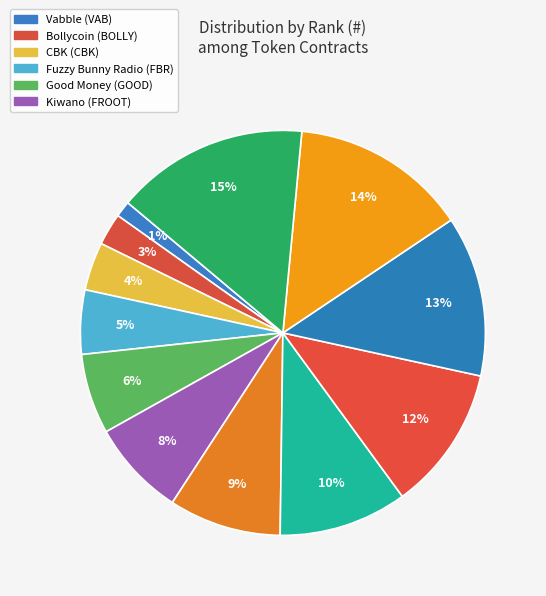

Is there a majority slice in this chart?

No